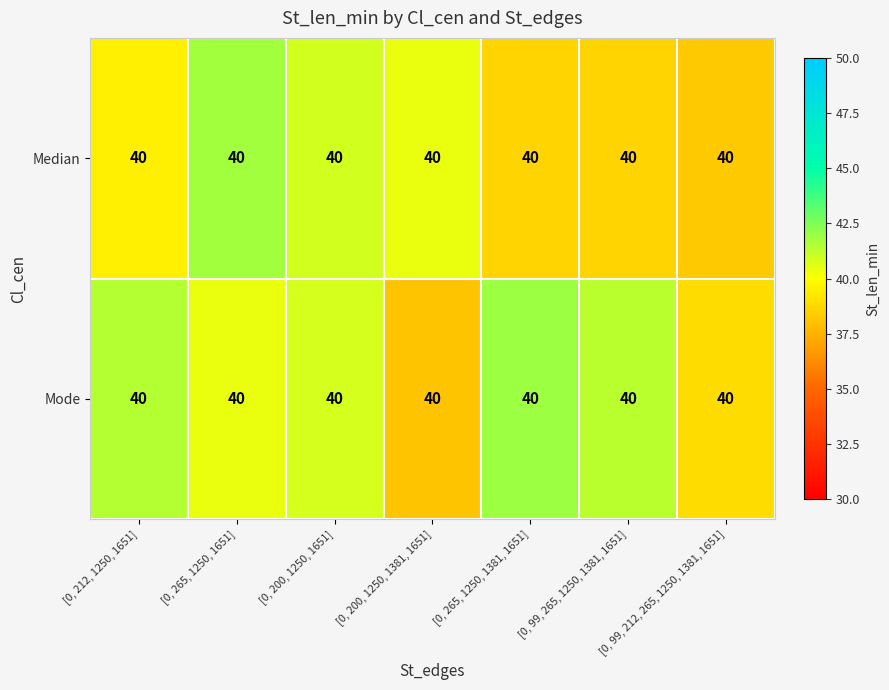

List the series in order of their overall mean, highest first.

Mode, Median